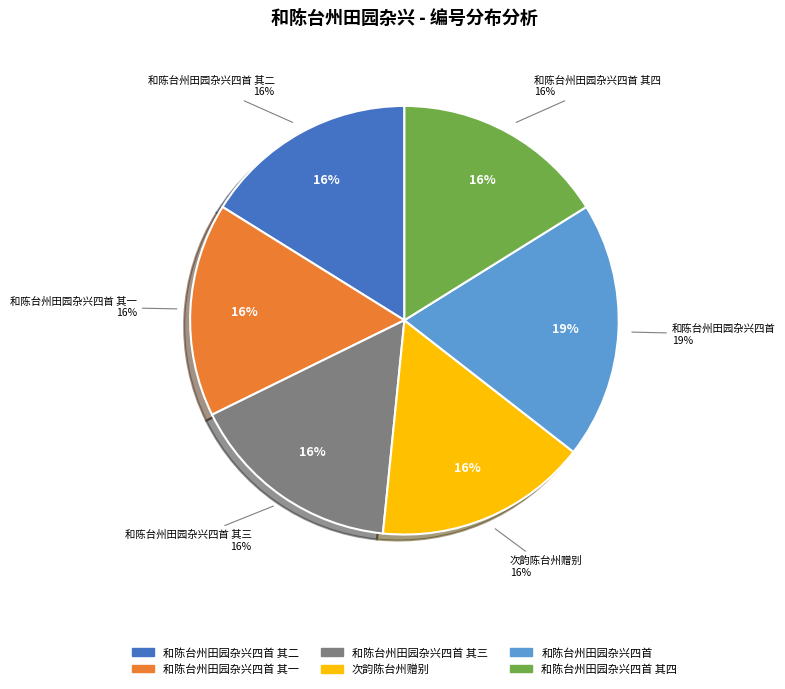

What is the ratio of the value at 和陈台州田园杂兴四首 to the value at 和陈台州田园杂兴四首 其一?

1.2